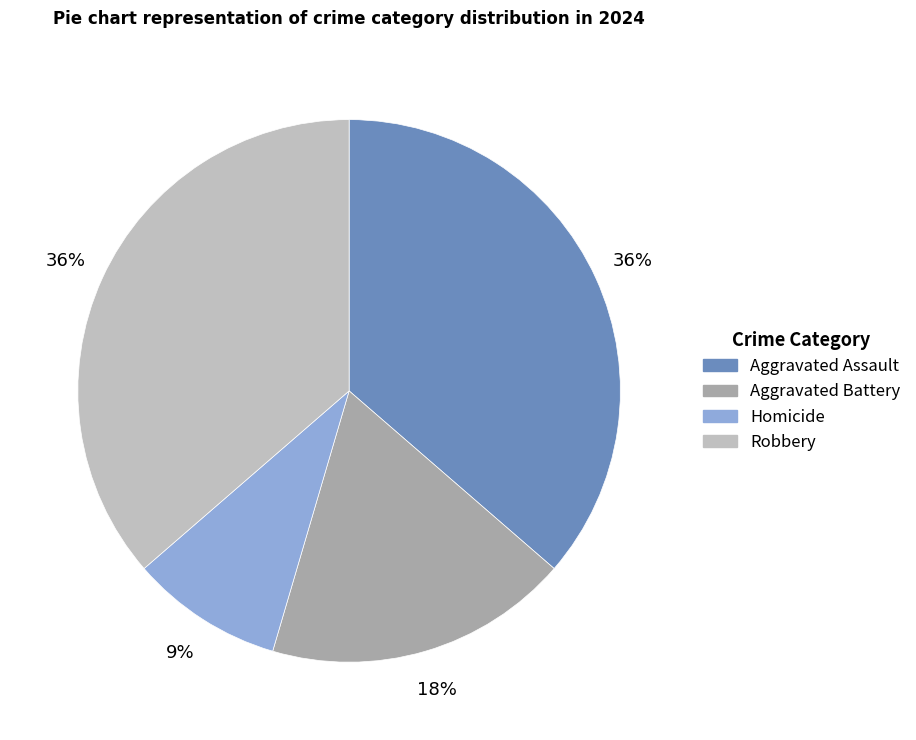

How many segments does this pie chart have?

4